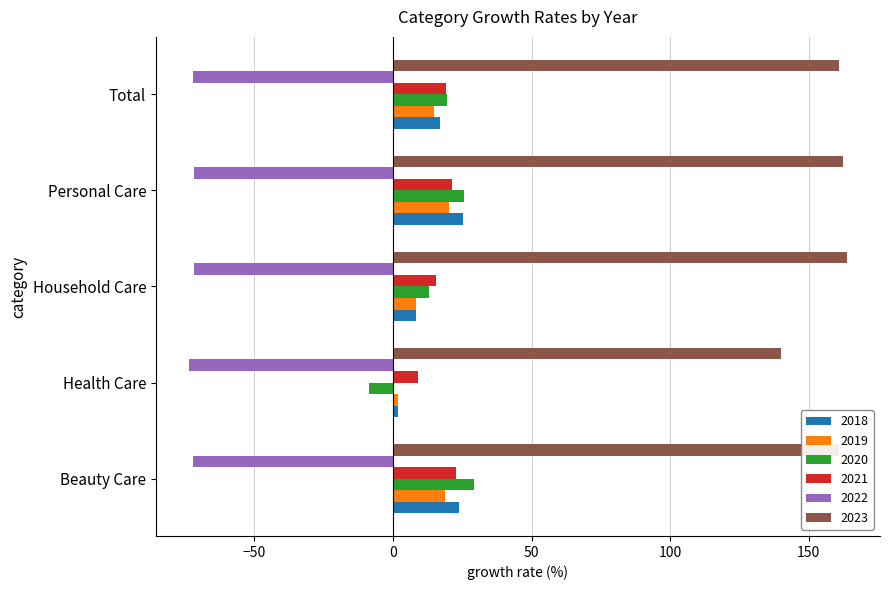

What is the difference between the second highest and second lowest values in the 2021 series?

5.5